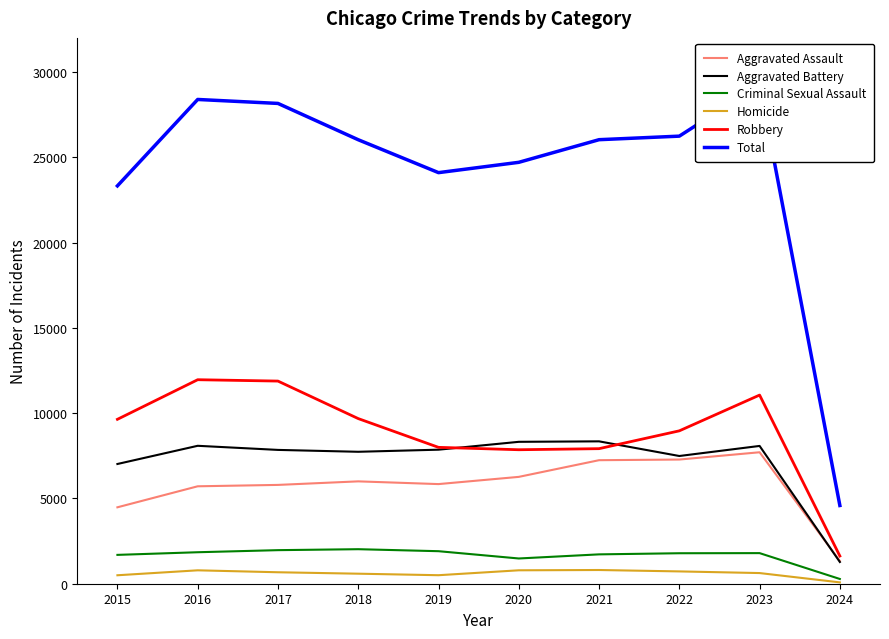

How many data points in Aggravated Battery are above 7858?

4